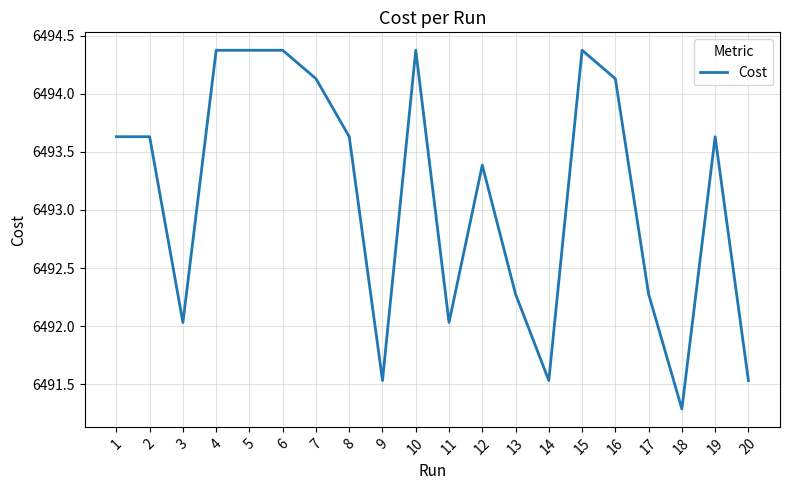

The value at 15 is 6494.4. True or false?

True